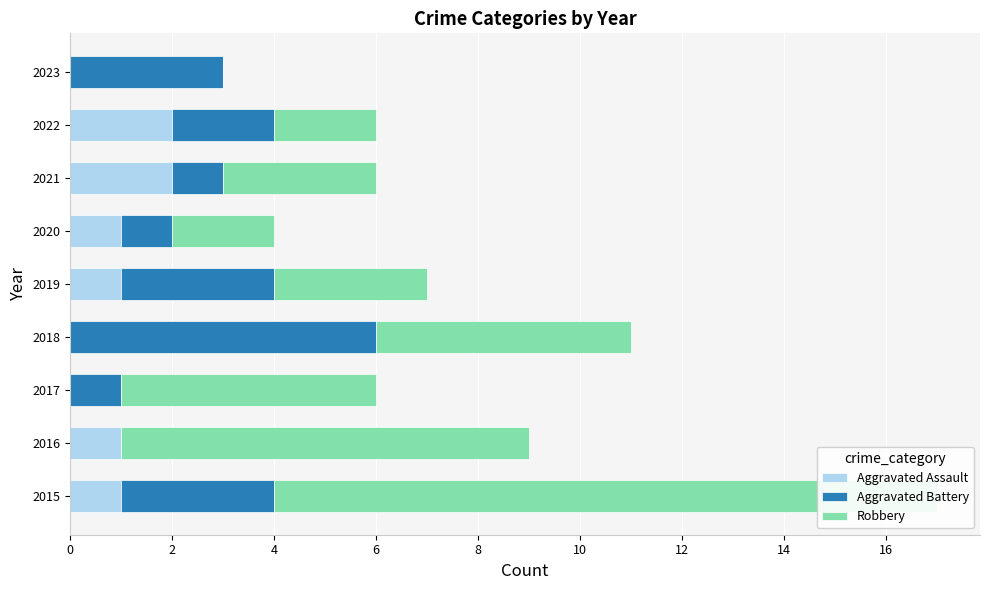

Reading right to left, list all the values displayed in this chart.

Aggravated Assault: 0	2	2	1	1	0	0	1	1
Aggravated Battery: 3	2	1	1	3	6	1	0	3
Robbery: 0	2	3	2	3	5	5	8	13